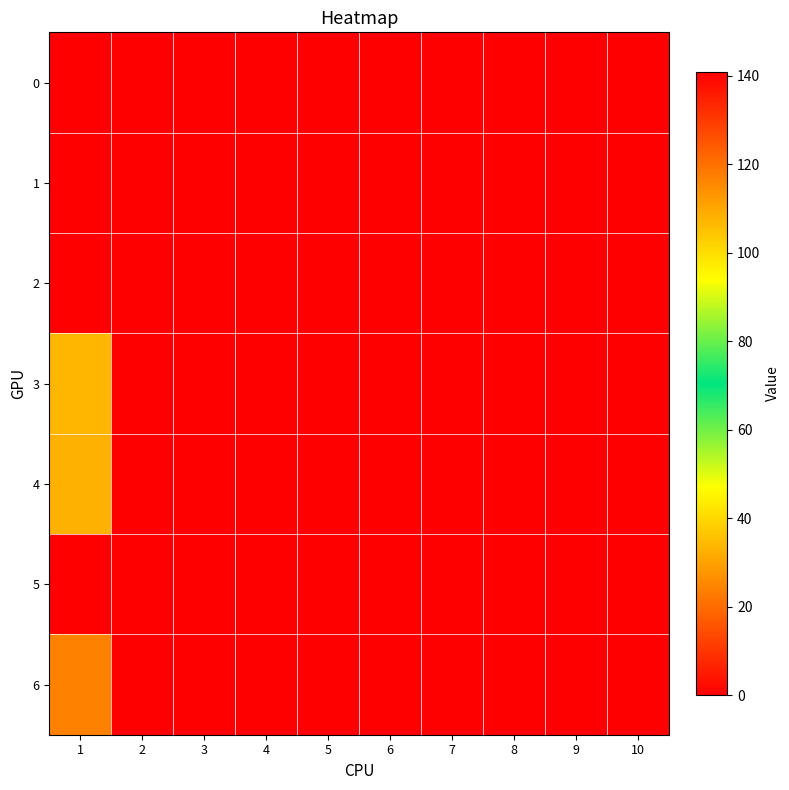

How many data points does each series have?

10